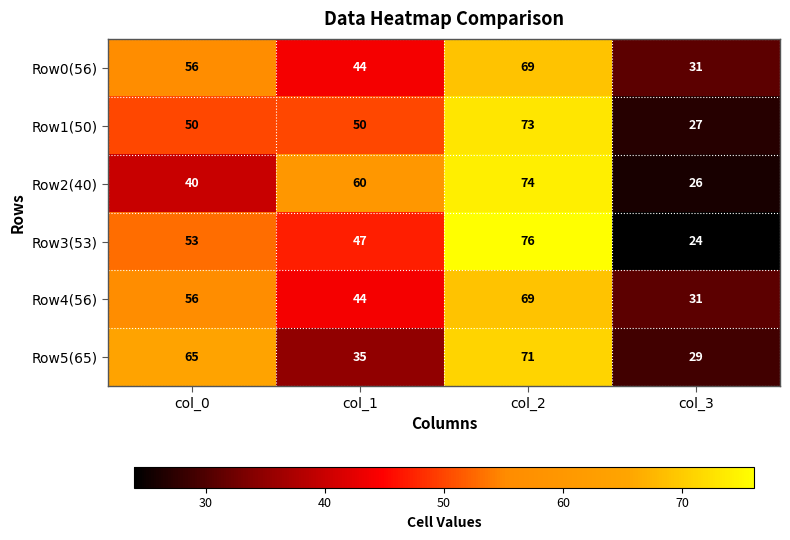

What is the approximate value of Row2(40) at col_0, to the nearest 5?

40